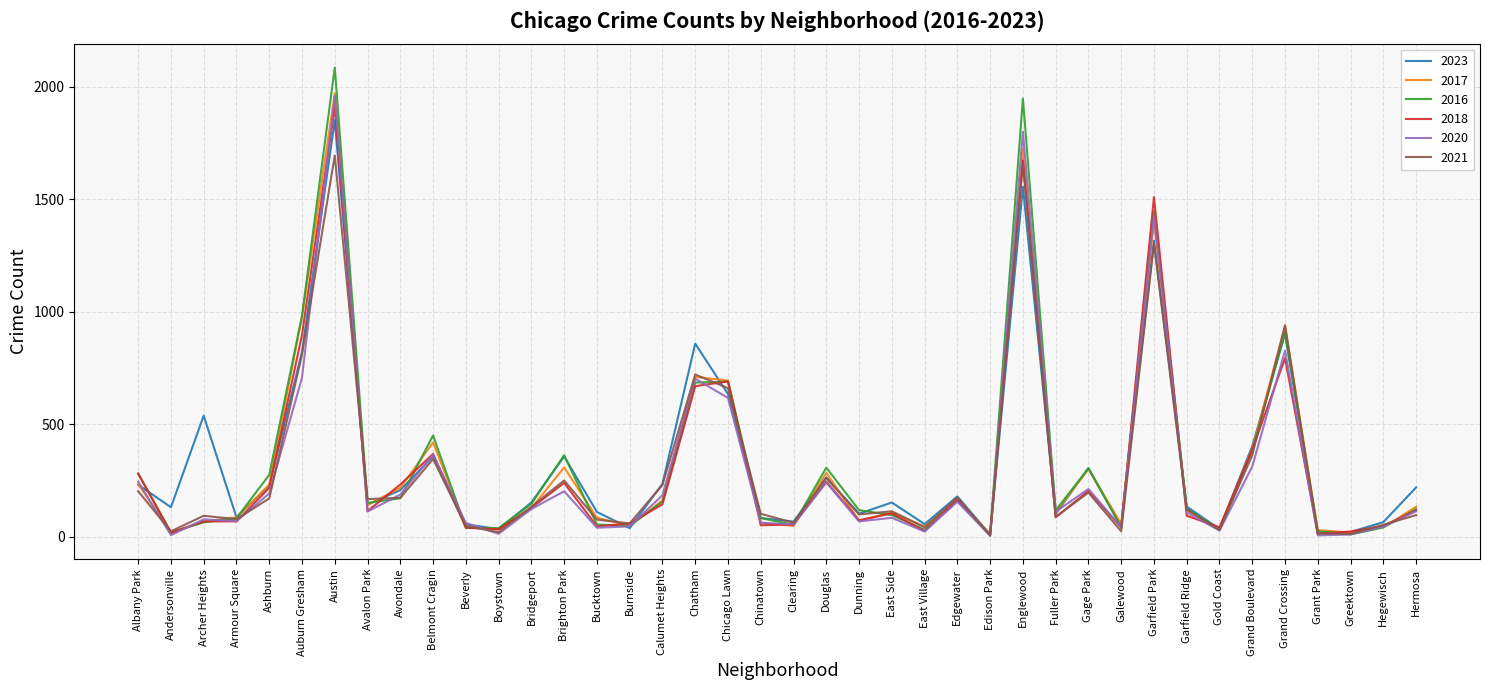

True or false: 2017 and 2018 cross at least once.

True